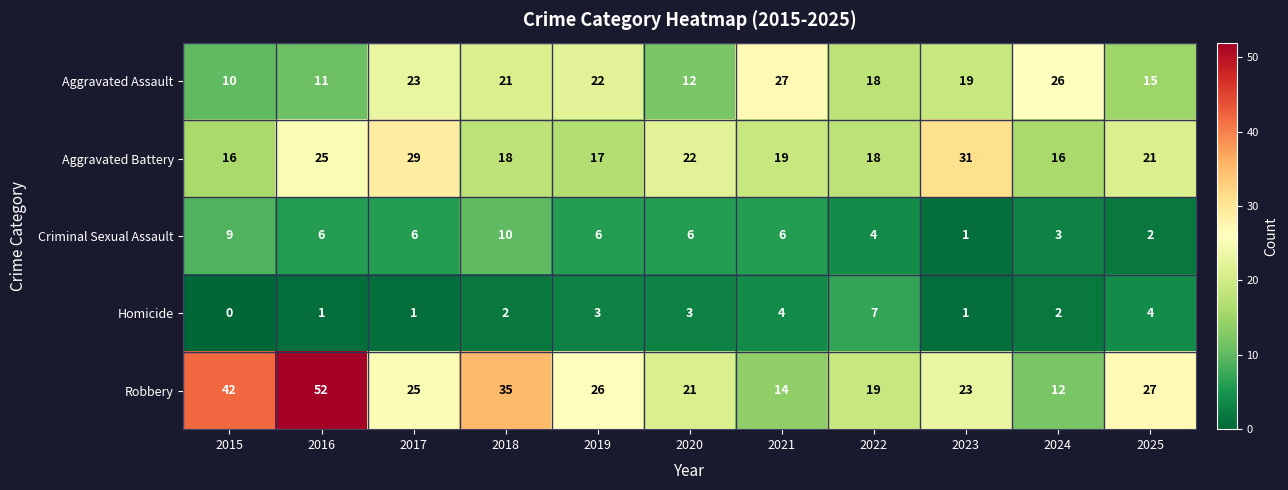

What value does the Robbery series have at 2016?

52